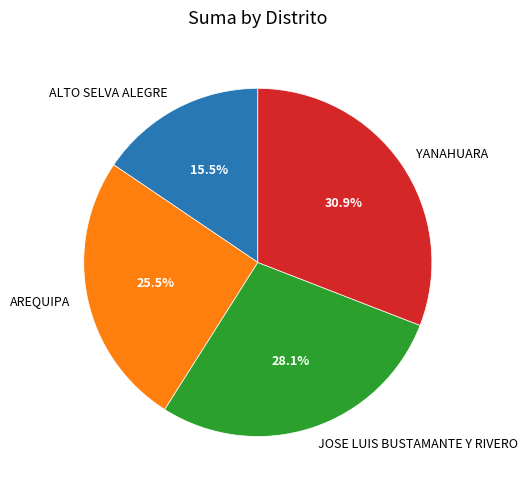

True or false: AREQUIPA accounts for 37% of the total.

False